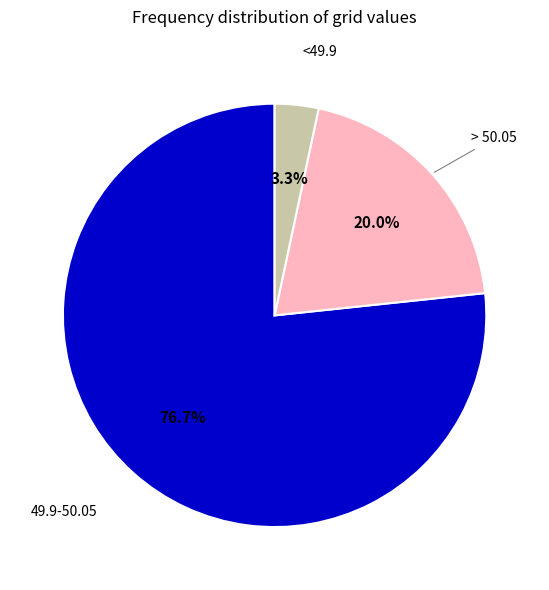

Is there a majority slice in this chart?

Yes